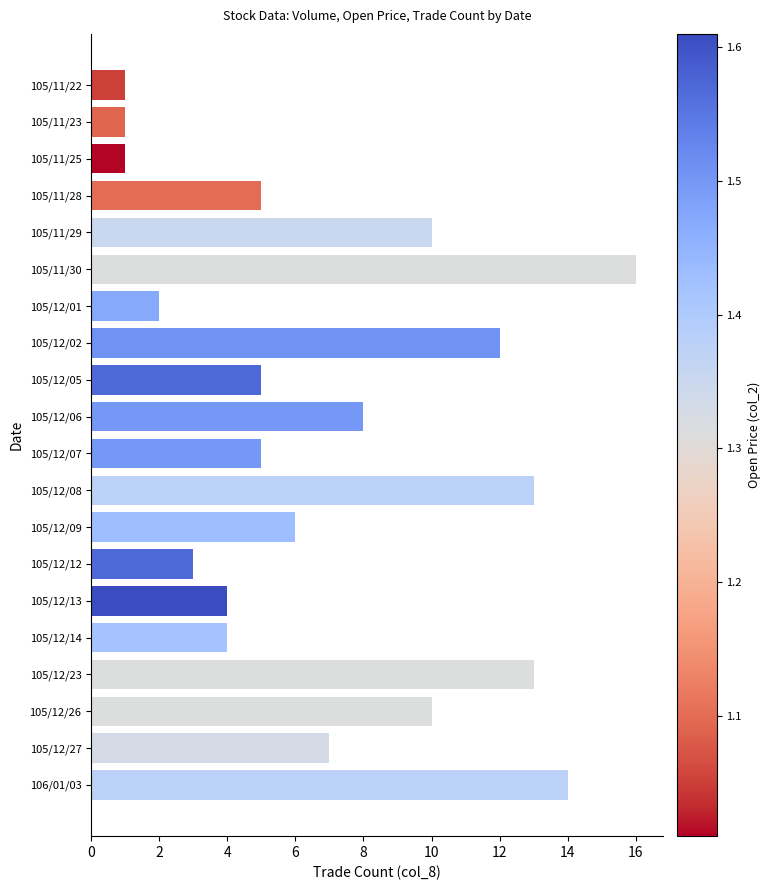

How many data points are less than 6?

10